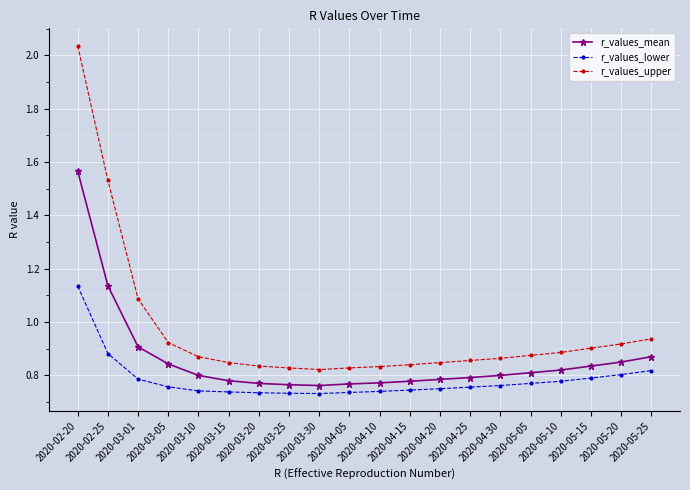

Which series changed the most between 2020-02-25 and 2020-04-15?

r_values_upper